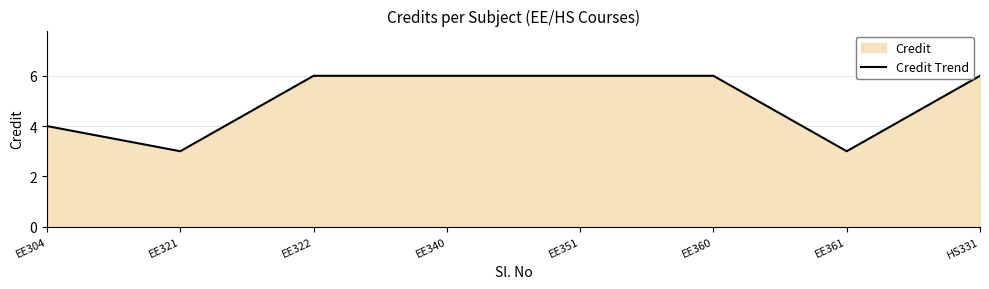

List the labels in order of value, largest first.

EE322, EE340, EE351, EE360, HS331, EE304, EE321, EE361